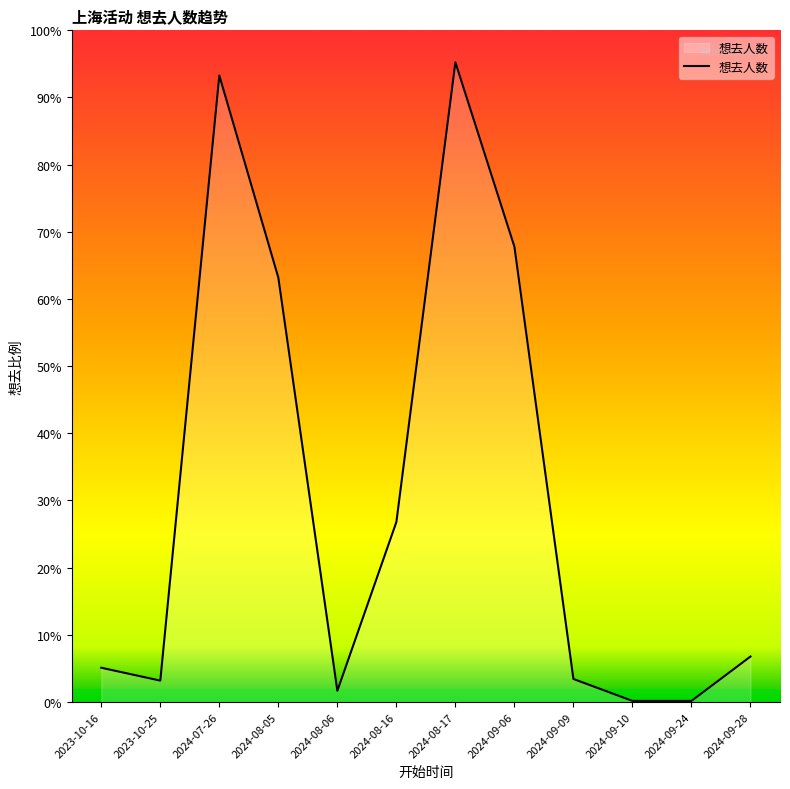

List the labels in order of value, smallest first.

2024-09-10, 2024-09-24, 2024-08-06, 2023-10-25, 2024-09-09, 2023-10-16, 2024-09-28, 2024-08-16, 2024-08-05, 2024-09-06, 2024-07-26, 2024-08-17